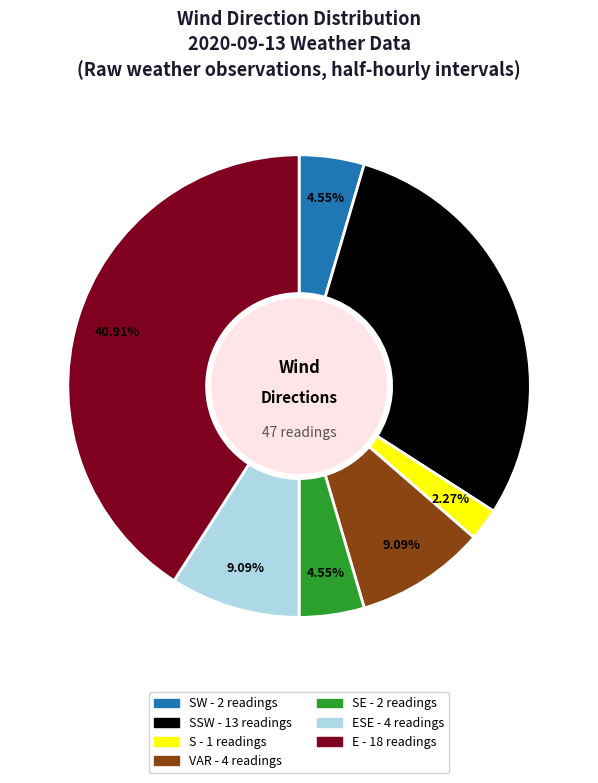

Is there a majority slice in this chart?

No